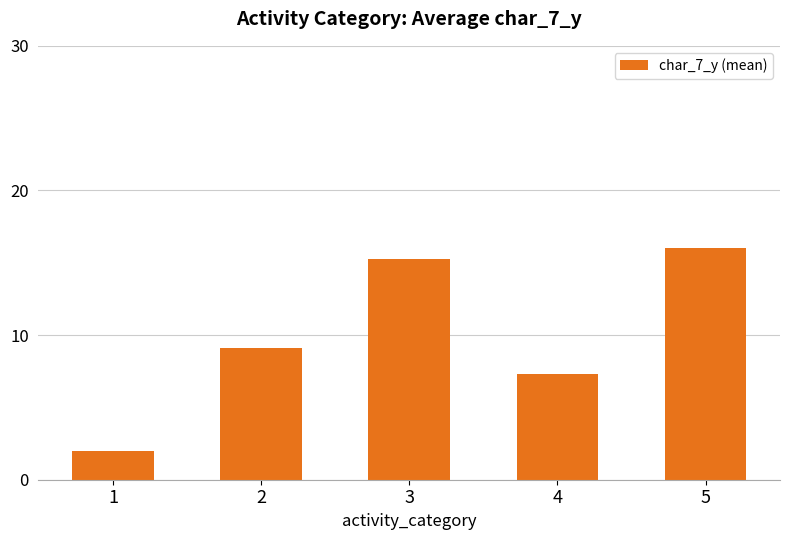

Which has a higher value, 2 or 4?

2